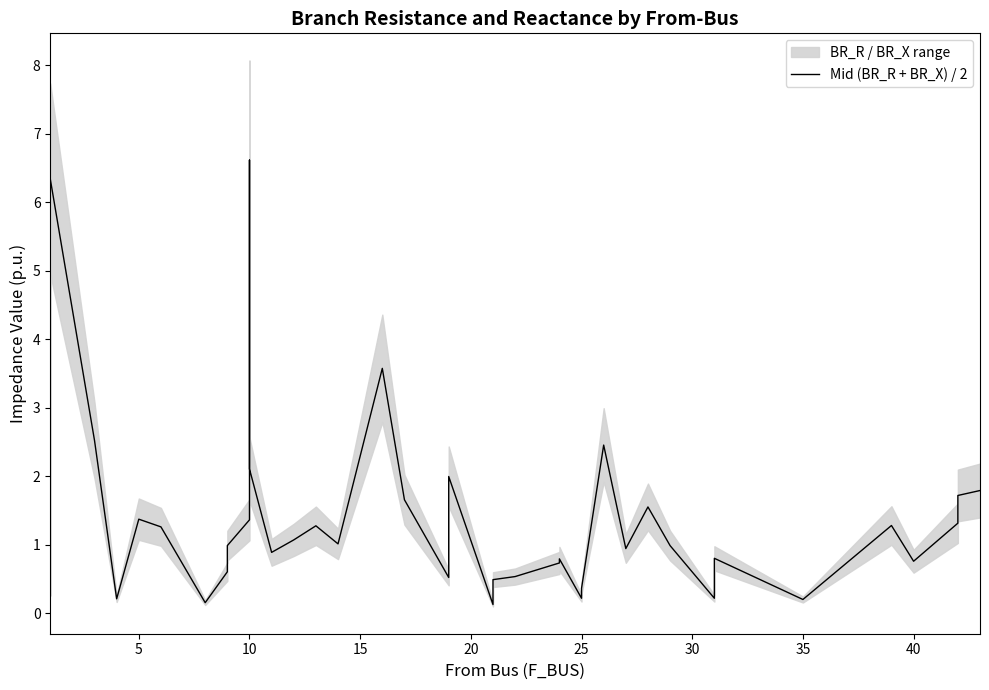

What is the minimum value shown in the chart?

0.1